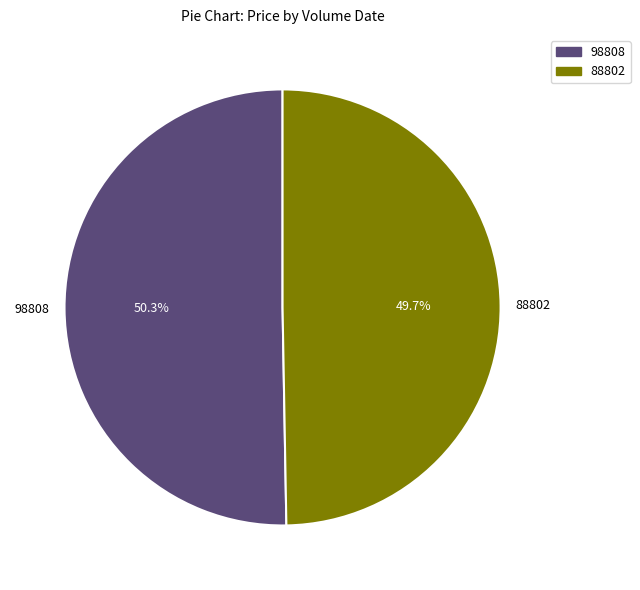

Is it true that 88802 is 50% of the pie?

True